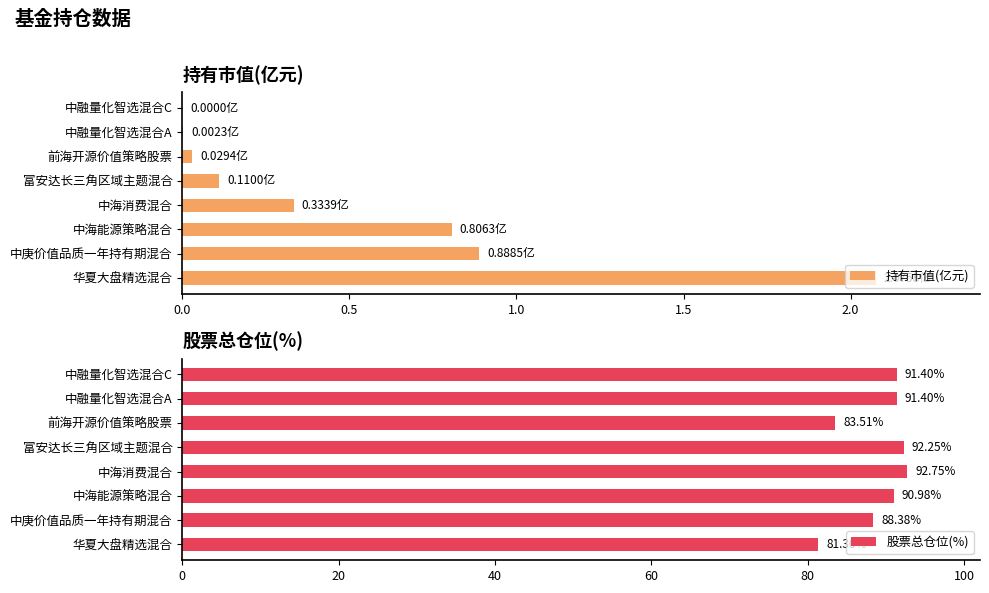

Reading right to left, transcribe all the data shown in this chart.

持有市值(亿元): 0.0	0.0	0.0	0.1	0.3	0.8	0.9	2.1
股票总仓位(%): 91.4	91.4	83.5	92.2	92.8	91.0	88.4	81.4